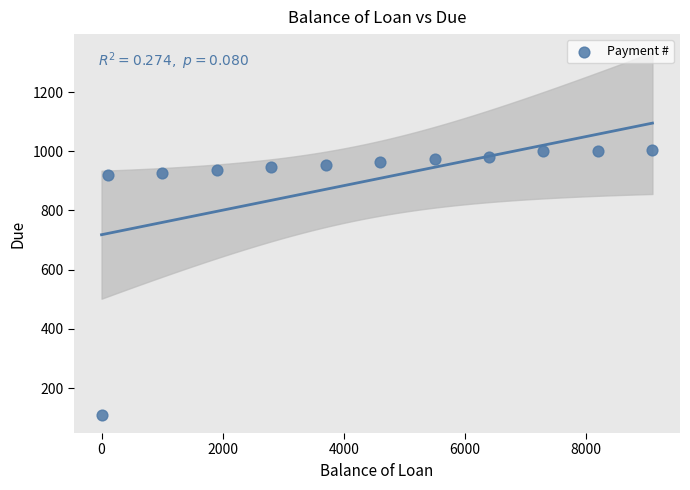

What is the average Y value?

892.8